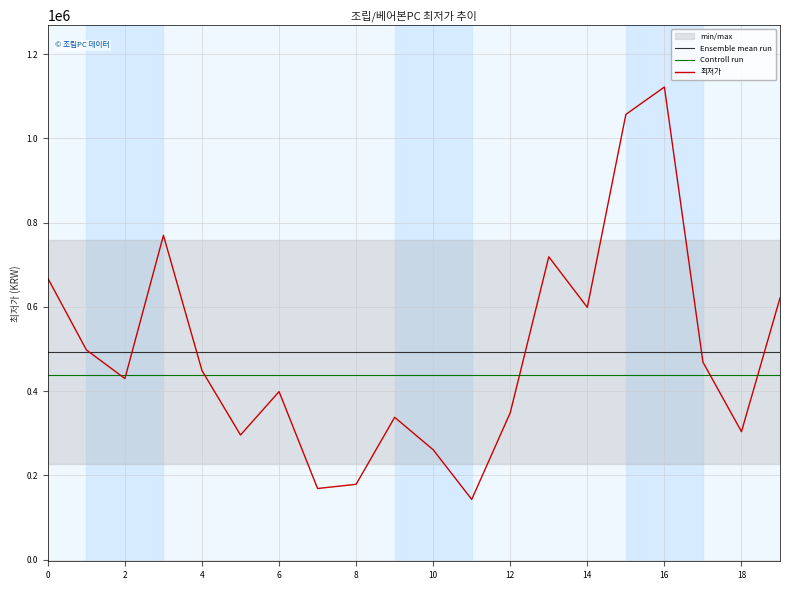

True or false: Ensemble mean run has a value of 492014 at 12.

True